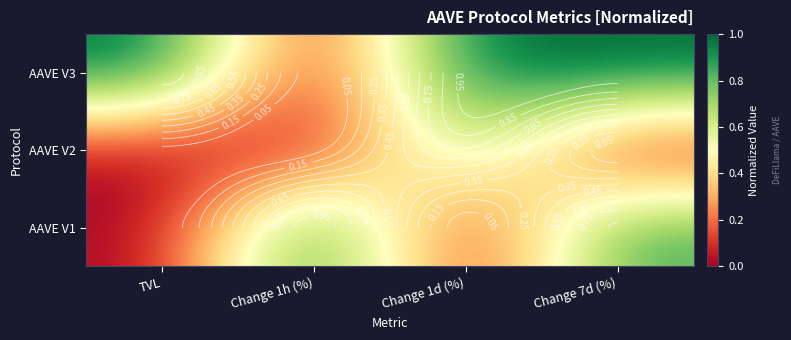

What is the total value across all series at Change 1h (%)?

1.0